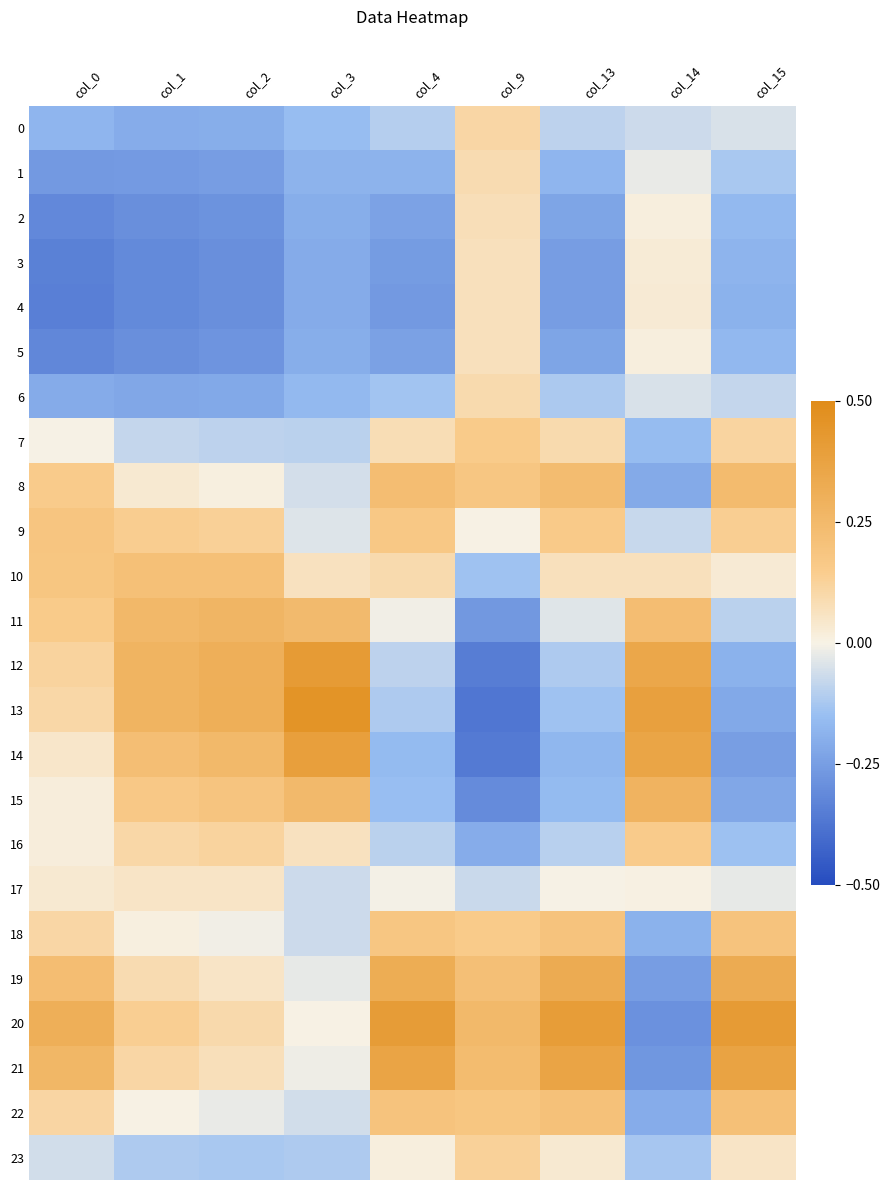

Reading left to right, extract all data points from this chart.

0: col_0=-0.2	col_1=-0.2	col_2=-0.2	col_3=-0.2	col_4=-0.1	col_9=0.1	col_13=-0.1	col_14=-0.1	col_15=-0.0
1: col_0=-0.3	col_1=-0.3	col_2=-0.3	col_3=-0.2	col_4=-0.2	col_9=0.1	col_13=-0.2	col_14=-0.0	col_15=-0.1
2: col_0=-0.3	col_1=-0.3	col_2=-0.3	col_3=-0.2	col_4=-0.2	col_9=0.1	col_13=-0.2	col_14=0.0	col_15=-0.2
3: col_0=-0.3	col_1=-0.3	col_2=-0.3	col_3=-0.2	col_4=-0.3	col_9=0.1	col_13=-0.3	col_14=0.0	col_15=-0.2
4: col_0=-0.3	col_1=-0.3	col_2=-0.3	col_3=-0.2	col_4=-0.3	col_9=0.1	col_13=-0.3	col_14=0.0	col_15=-0.2
5: col_0=-0.3	col_1=-0.3	col_2=-0.3	col_3=-0.2	col_4=-0.2	col_9=0.1	col_13=-0.2	col_14=0.0	col_15=-0.2
6: col_0=-0.2	col_1=-0.2	col_2=-0.2	col_3=-0.2	col_4=-0.1	col_9=0.1	col_13=-0.1	col_14=-0.0	col_15=-0.1
7: col_0=-0.0	col_1=-0.1	col_2=-0.1	col_3=-0.1	col_4=0.1	col_9=0.2	col_13=0.1	col_14=-0.2	col_15=0.1
8: col_0=0.1	col_1=0.0	col_2=0.0	col_3=-0.1	col_4=0.2	col_9=0.2	col_13=0.2	col_14=-0.2	col_15=0.2
9: col_0=0.2	col_1=0.1	col_2=0.1	col_3=-0.0	col_4=0.2	col_9=0.0	col_13=0.2	col_14=-0.1	col_15=0.1
10: col_0=0.2	col_1=0.2	col_2=0.2	col_3=0.1	col_4=0.1	col_9=-0.1	col_13=0.1	col_14=0.1	col_15=0.0
11: col_0=0.2	col_1=0.3	col_2=0.3	col_3=0.2	col_4=-0.0	col_9=-0.3	col_13=-0.0	col_14=0.2	col_15=-0.1
12: col_0=0.1	col_1=0.3	col_2=0.3	col_3=0.4	col_4=-0.1	col_9=-0.4	col_13=-0.1	col_14=0.4	col_15=-0.2
13: col_0=0.1	col_1=0.3	col_2=0.3	col_3=0.5	col_4=-0.1	col_9=-0.4	col_13=-0.1	col_14=0.4	col_15=-0.2
14: col_0=0.0	col_1=0.2	col_2=0.3	col_3=0.4	col_4=-0.2	col_9=-0.4	col_13=-0.2	col_14=0.4	col_15=-0.2
15: col_0=0.0	col_1=0.2	col_2=0.2	col_3=0.2	col_4=-0.2	col_9=-0.3	col_13=-0.2	col_14=0.3	col_15=-0.2
16: col_0=0.0	col_1=0.1	col_2=0.1	col_3=0.1	col_4=-0.1	col_9=-0.2	col_13=-0.1	col_14=0.1	col_15=-0.1
17: col_0=0.0	col_1=0.1	col_2=0.1	col_3=-0.1	col_4=-0.0	col_9=-0.1	col_13=-0.0	col_14=0.0	col_15=-0.0
18: col_0=0.1	col_1=0.0	col_2=-0.0	col_3=-0.1	col_4=0.2	col_9=0.2	col_13=0.2	col_14=-0.2	col_15=0.2
19: col_0=0.2	col_1=0.1	col_2=0.1	col_3=-0.0	col_4=0.3	col_9=0.2	col_13=0.3	col_14=-0.3	col_15=0.3
20: col_0=0.3	col_1=0.1	col_2=0.1	col_3=0.0	col_4=0.4	col_9=0.3	col_13=0.4	col_14=-0.3	col_15=0.4
21: col_0=0.3	col_1=0.1	col_2=0.1	col_3=-0.0	col_4=0.4	col_9=0.2	col_13=0.4	col_14=-0.3	col_15=0.4
22: col_0=0.1	col_1=0.0	col_2=-0.0	col_3=-0.1	col_4=0.2	col_9=0.2	col_13=0.2	col_14=-0.2	col_15=0.2
23: col_0=-0.1	col_1=-0.1	col_2=-0.1	col_3=-0.1	col_4=0.0	col_9=0.1	col_13=0.0	col_14=-0.1	col_15=0.1